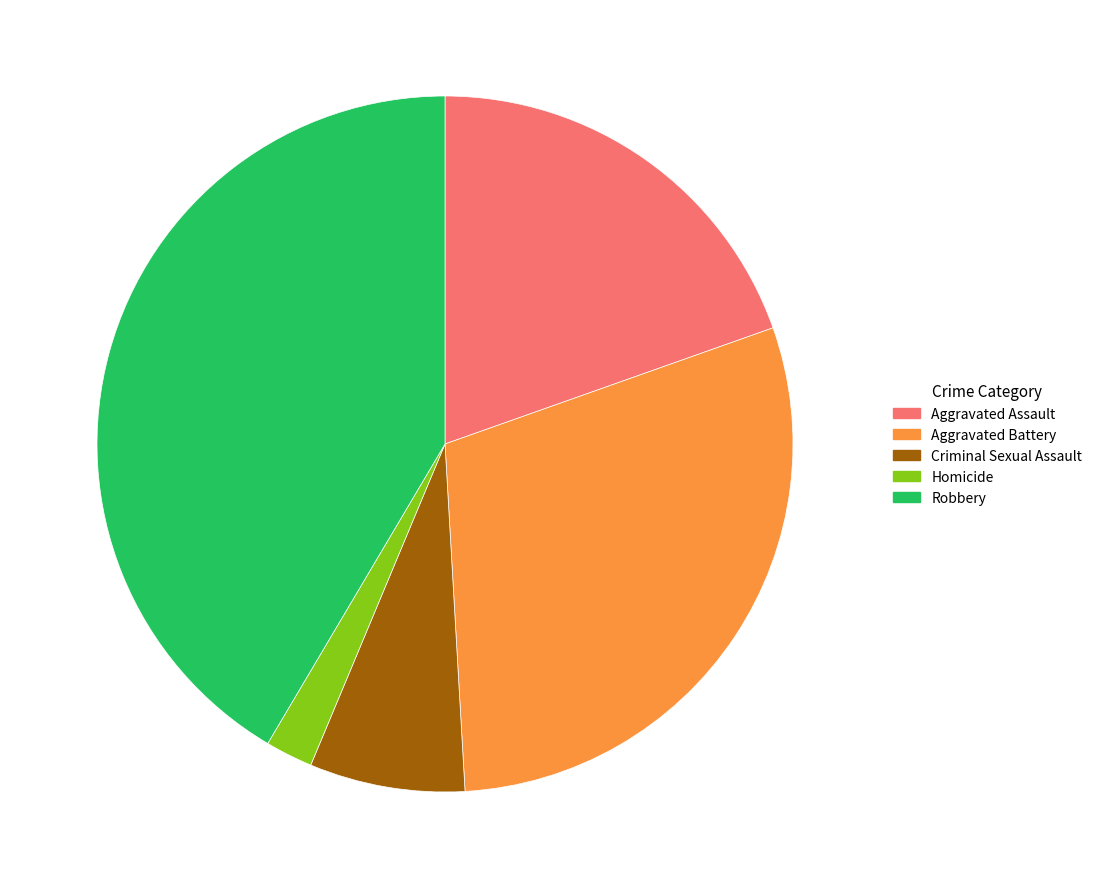

Do Aggravated Assault and Criminal Sexual Assault together represent more than half of the pie?

No